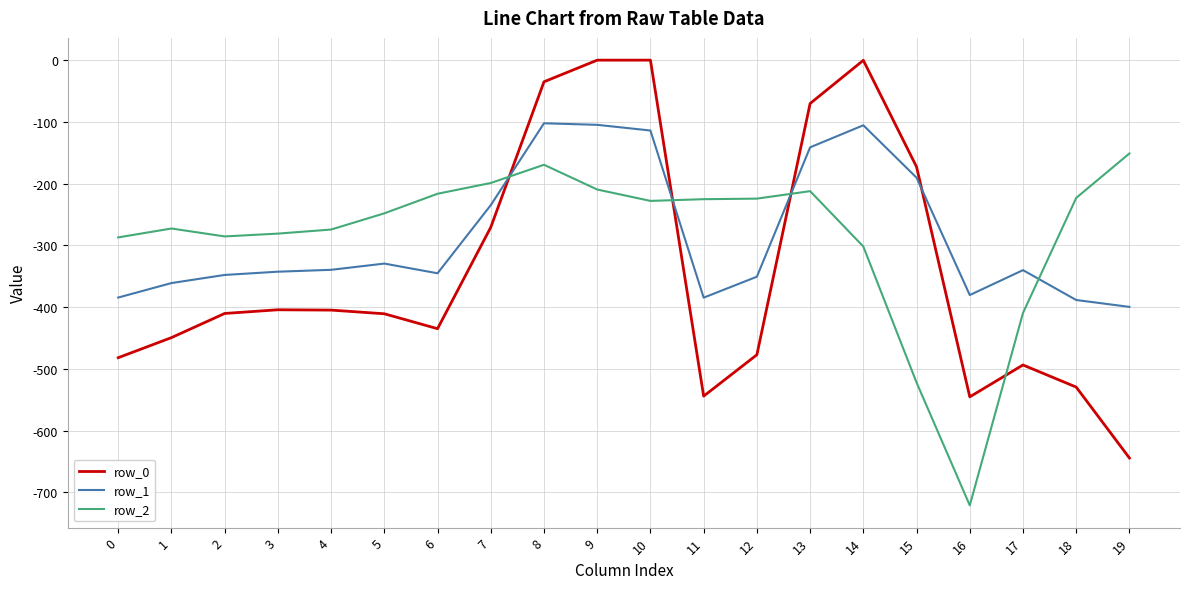

The row_2 series shows -169.5 at 8. True or false?

True